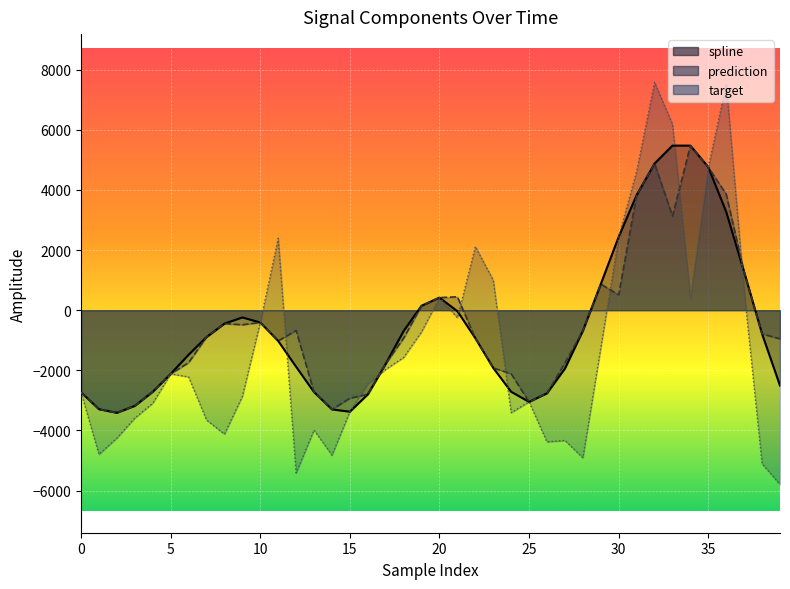

What is the difference between the target values at 17 and 2?

2284.8